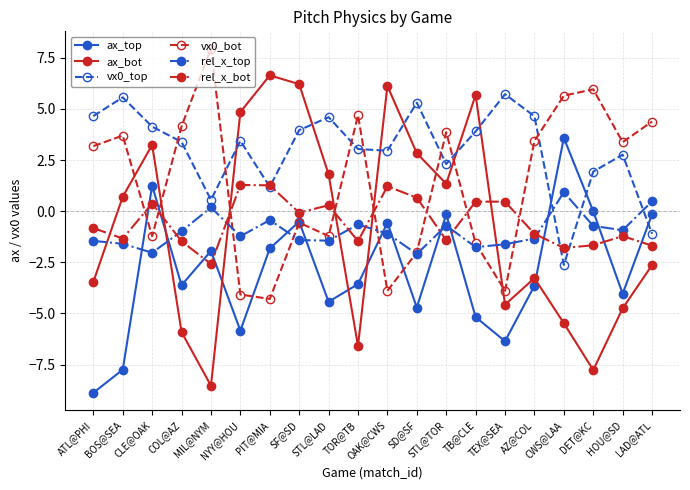

What is the average value of the vx0_bot series?

1.4